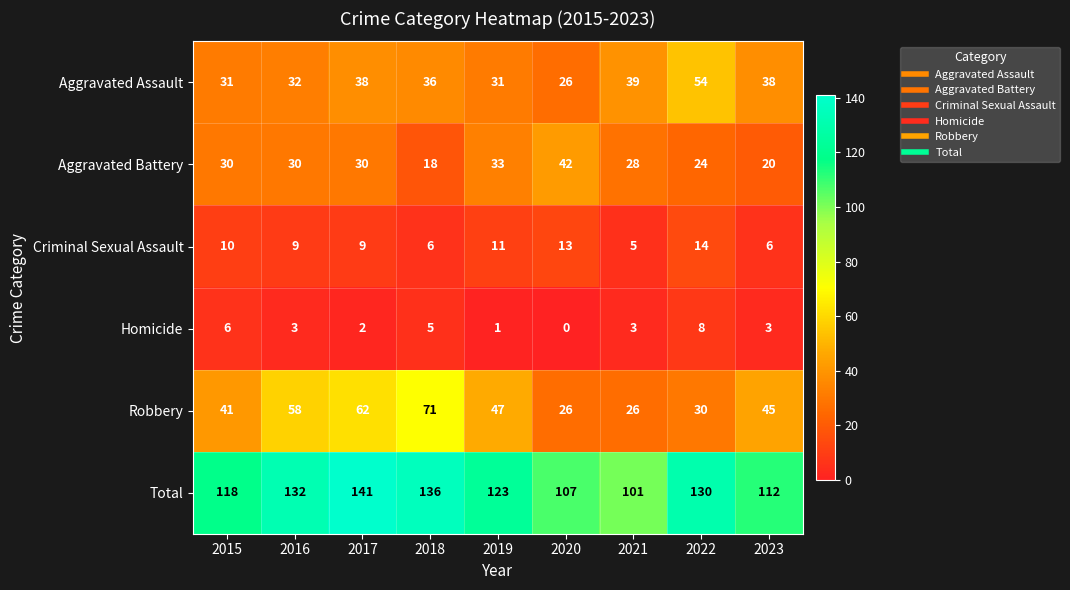

Rank the series by their maximum value, from lowest to highest.

Homicide, Criminal Sexual Assault, Aggravated Battery, Aggravated Assault, Robbery, Total